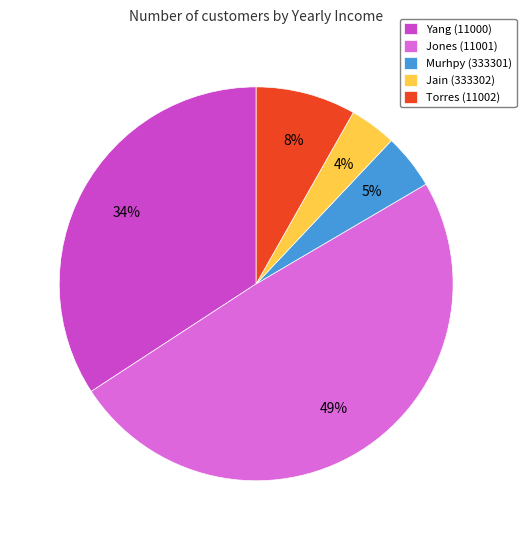

To the nearest percent, what is the difference between the Torres (11002) and Jain (333302) slice percentages?

4%